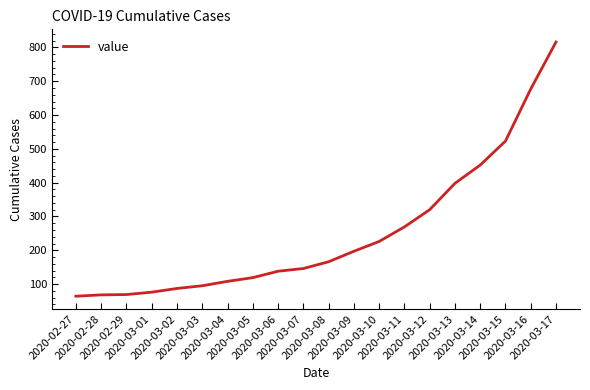

What is the smallest value displayed?

64